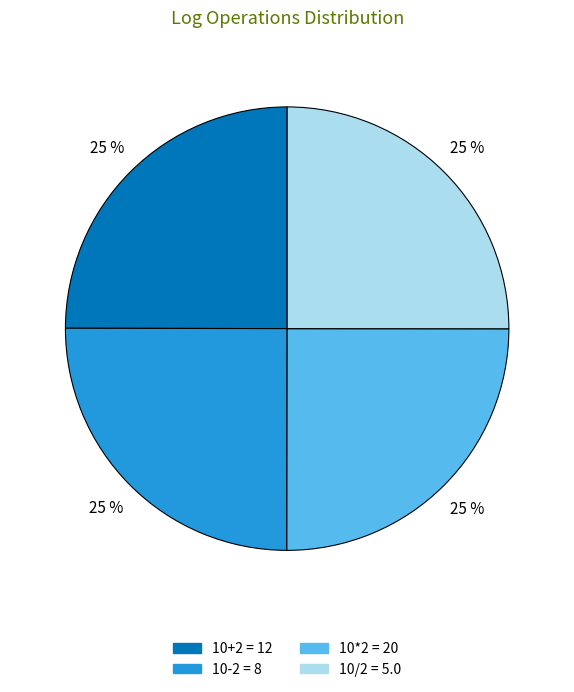

Does 10-2 = 8 account for over 50% of the chart?

No